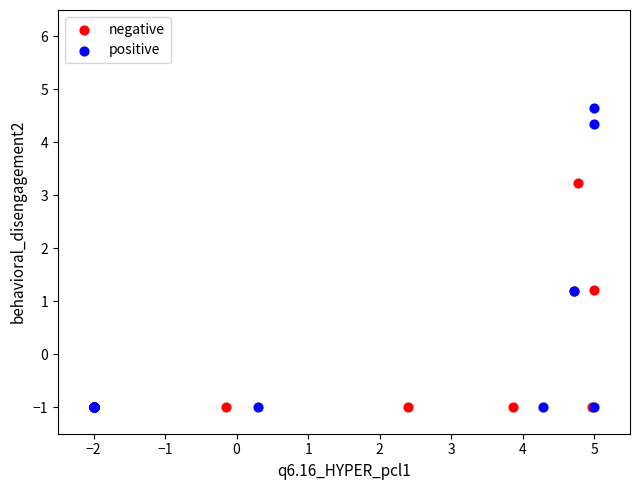

Which series contains the highest Y value?

positive